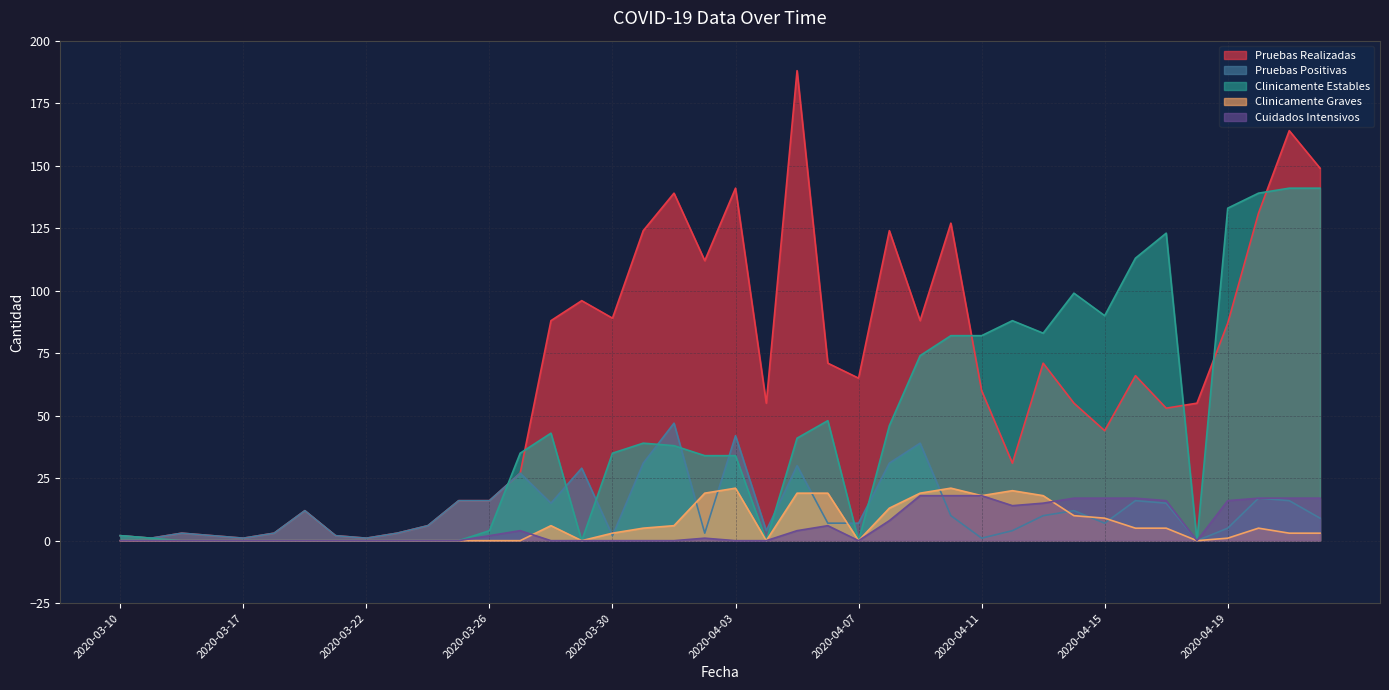

Between 2020-04-03 and 2020-04-22, which series saw the biggest shift?

Clinicamente Estables